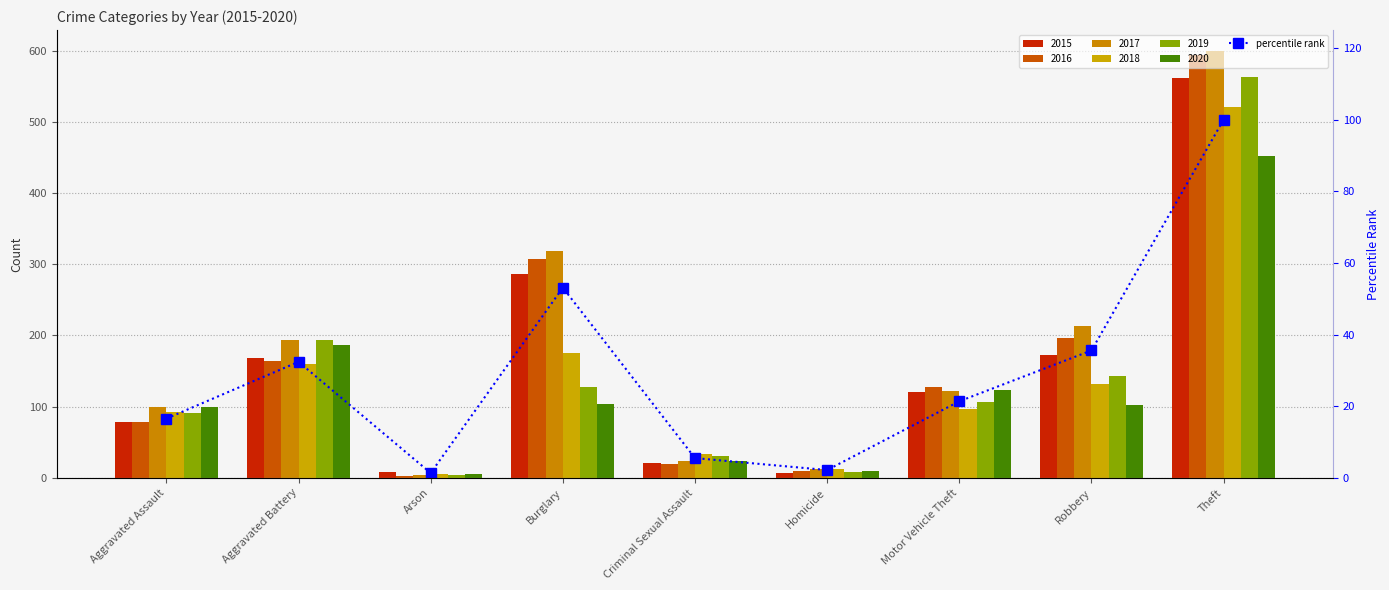

The value at Aggravated Battery is 32.4. True or false?

True